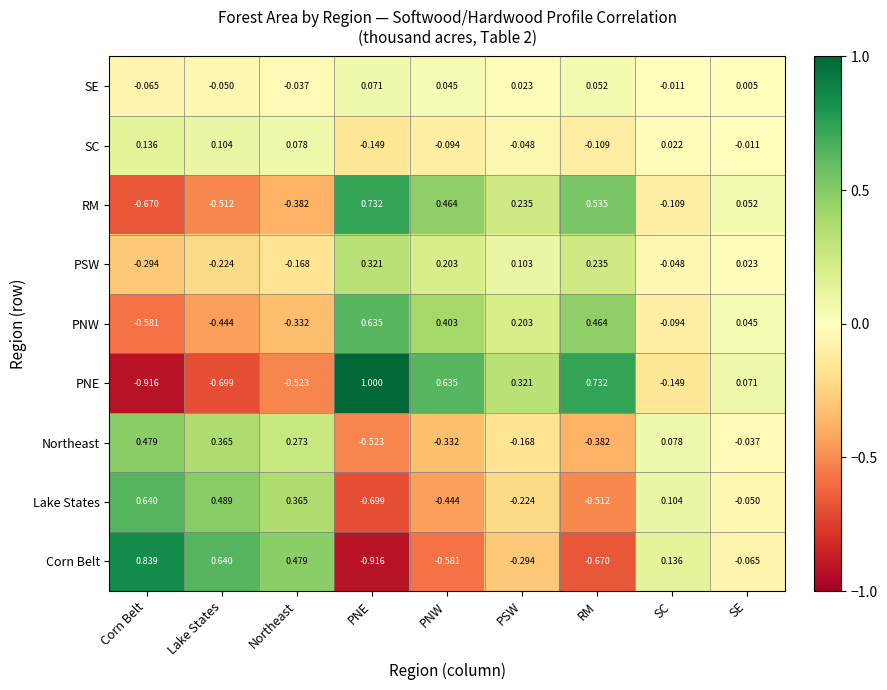

Between RM and SC, which series saw the biggest shift?

PNE